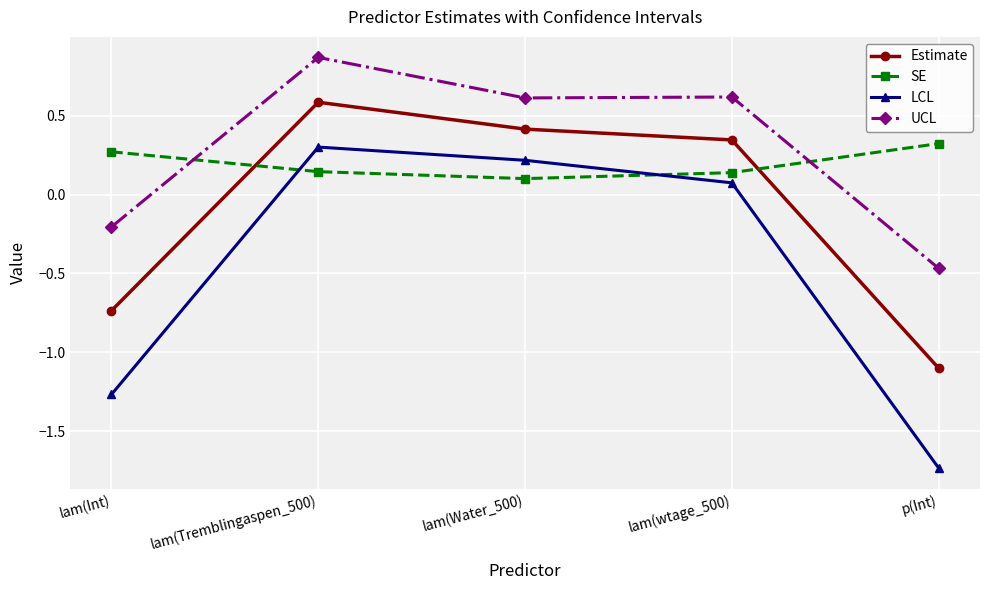

How many positive values does the Estimate series have?

3